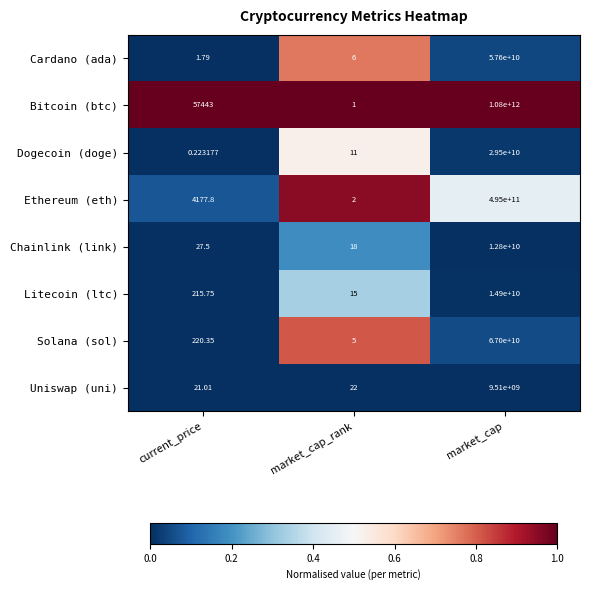

Rank the series by their maximum value, from highest to lowest.

Bitcoin (btc), Ethereum (eth), Solana (sol), Cardano (ada), Dogecoin (doge), Litecoin (ltc), Chainlink (link), Uniswap (uni)